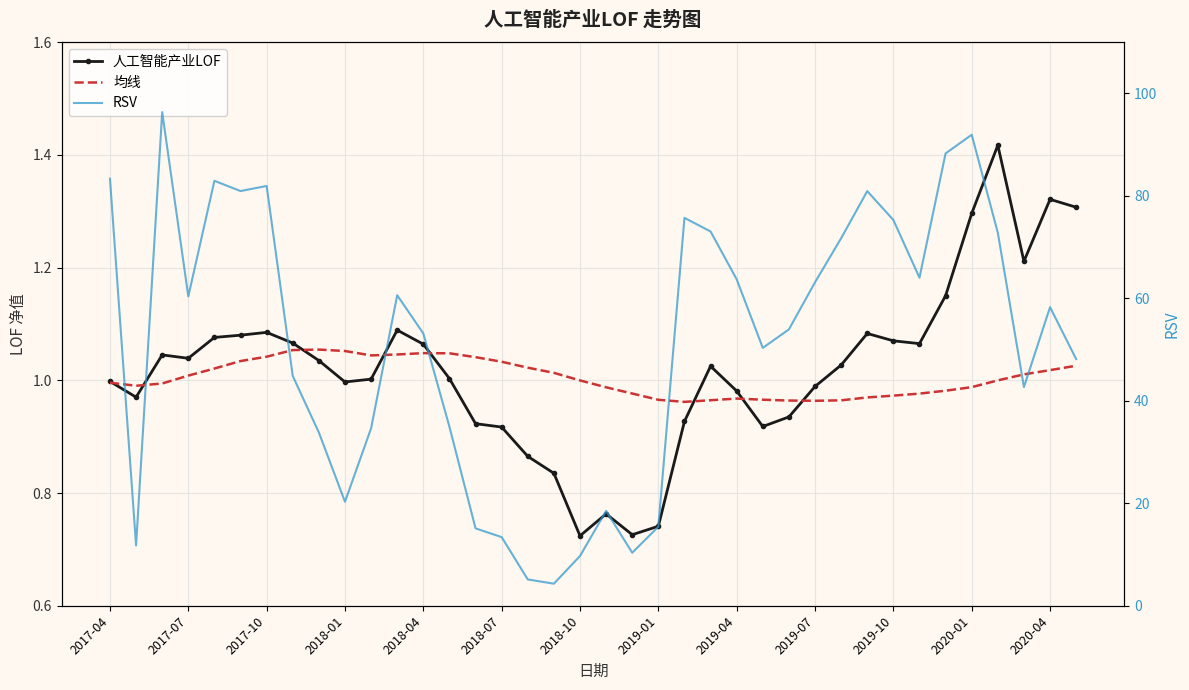

Is the value of RSV at 2017-04 greater than the value of 均线 at 2019-04?

Yes